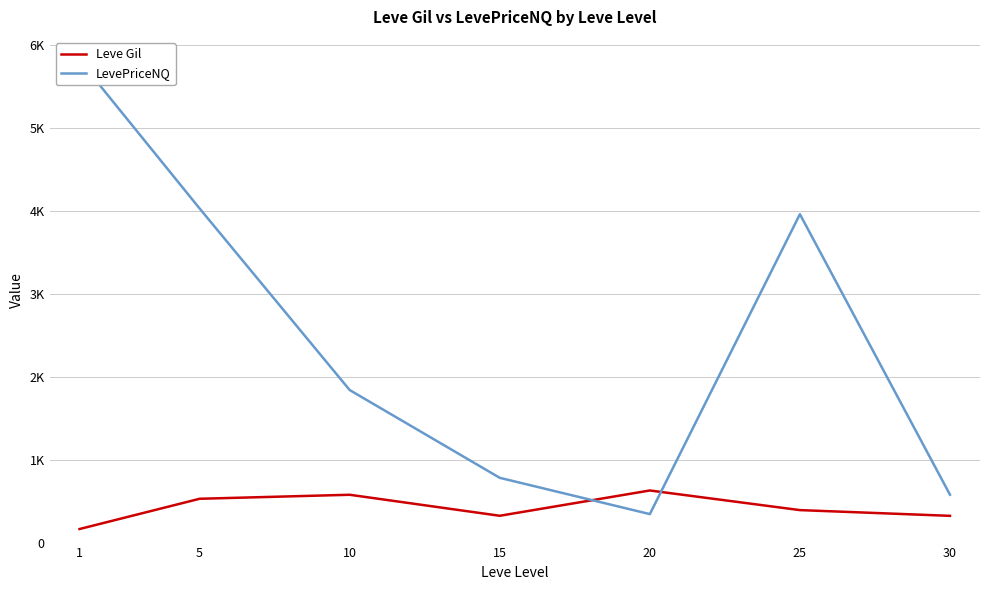

List the series in order of their peak value, highest first.

LevePriceNQ, Leve Gil